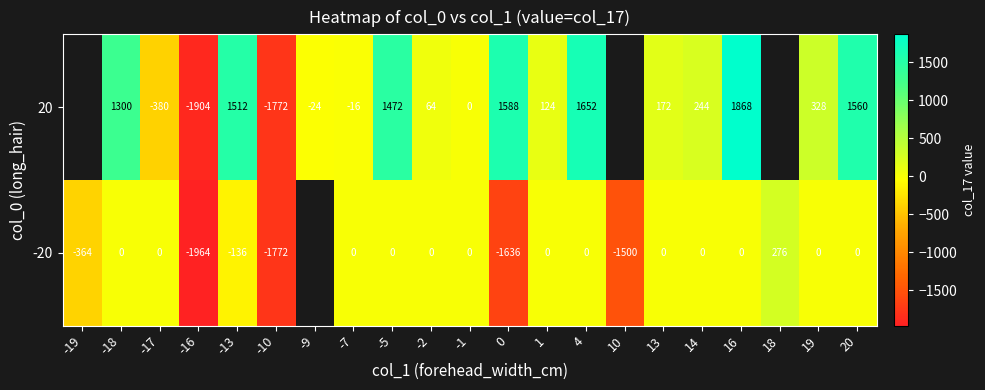

At -5, list the series in order from smallest to largest.

-20, 20